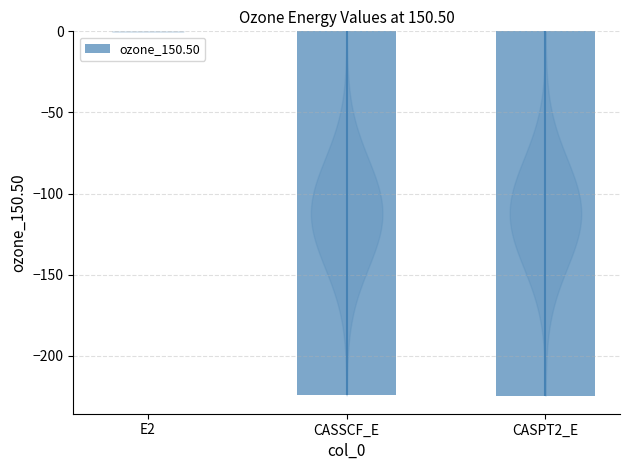

How many bars are there in total?

3